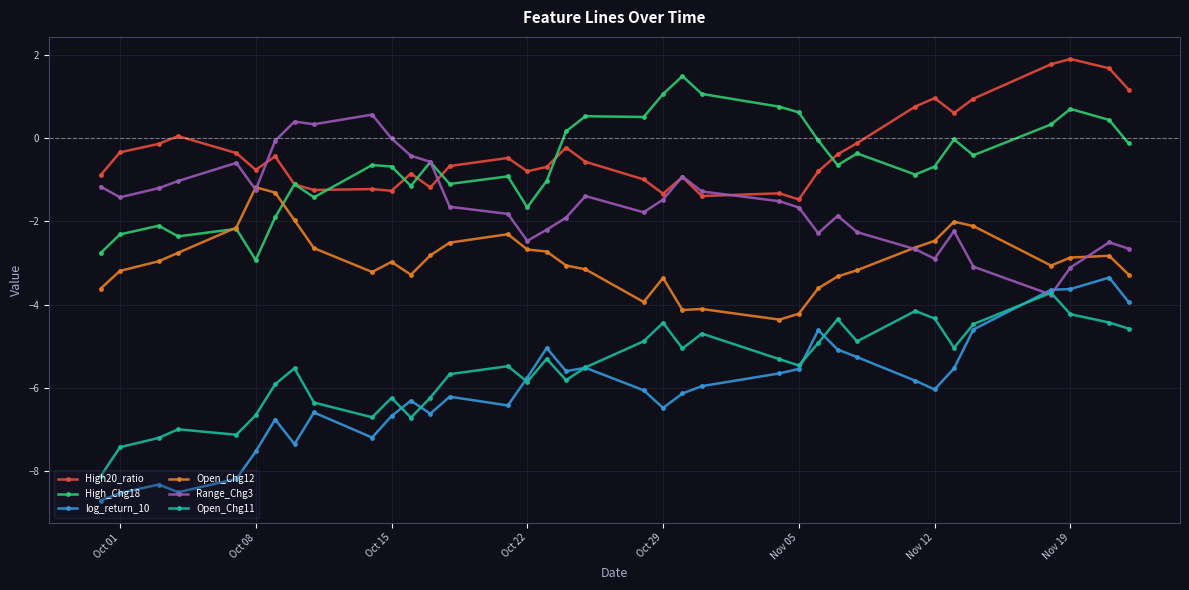

List the series in order of their peak value, highest first.

High20_ratio, High_Chg18, Range_Chg3, Open_Chg12, log_return_10, Open_Chg11